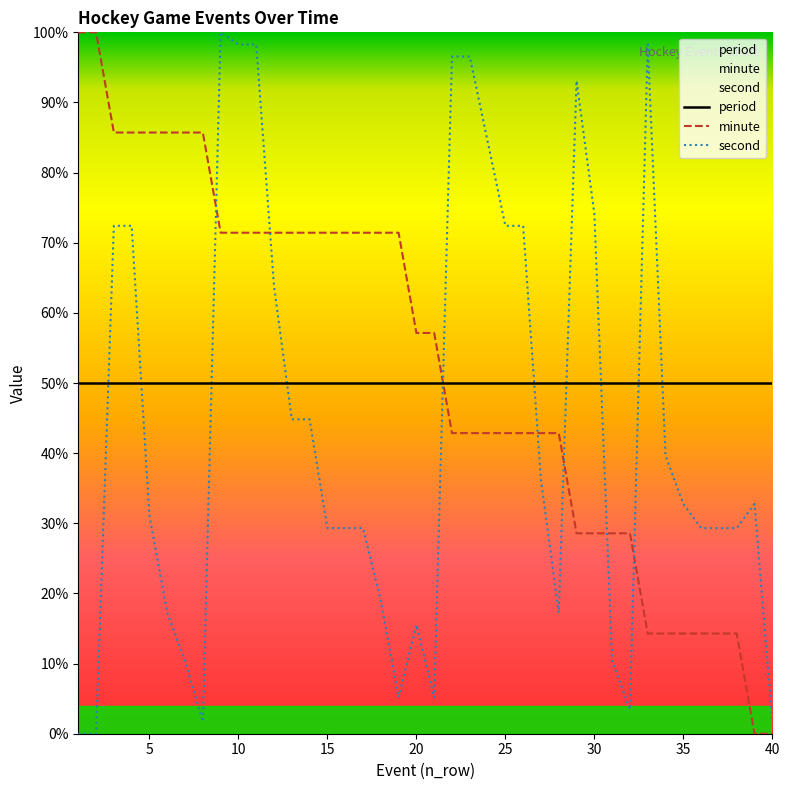

Reading left to right, what are all the values shown in this chart?

period: 50.0	50.0	50.0	50.0	50.0	50.0	50.0	50.0	50.0	50.0	50.0	50.0	50.0	50.0	50.0	50.0	50.0	50.0	50.0	50.0	50.0	50.0	50.0	50.0	50.0	50.0	50.0	50.0	50.0	50.0	50.0	50.0	50.0	50.0	50.0	50.0	50.0	50.0	50.0	50.0
minute: 100.0	100.0	85.7	85.7	85.7	85.7	85.7	85.7	71.4	71.4	71.4	71.4	71.4	71.4	71.4	71.4	71.4	71.4	71.4	57.1	57.1	42.9	42.9	42.9	42.9	42.9	42.9	42.9	28.6	28.6	28.6	28.6	14.3	14.3	14.3	14.3	14.3	14.3	0.0	0.0
second: 0.0	0.0	72.4	72.4	31.0	17.2	10.3	1.7	100.0	98.3	98.3	63.8	44.8	44.8	29.3	29.3	29.3	19.0	5.2	15.5	5.2	96.6	96.6	84.5	72.4	72.4	36.2	17.2	93.1	74.1	10.3	3.4	98.3	39.7	32.8	29.3	29.3	29.3	32.8	1.7